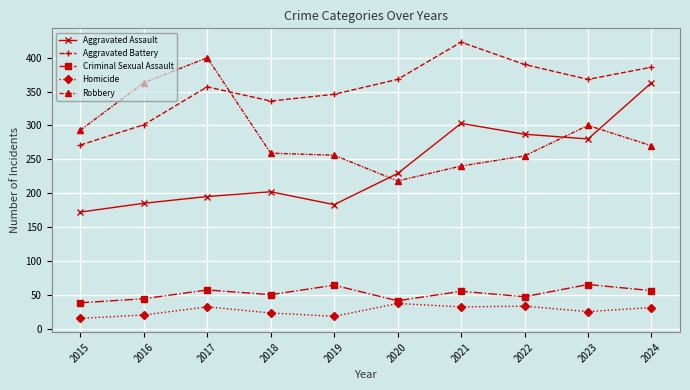

Which series has the largest range (max minus min)?

Aggravated Assault